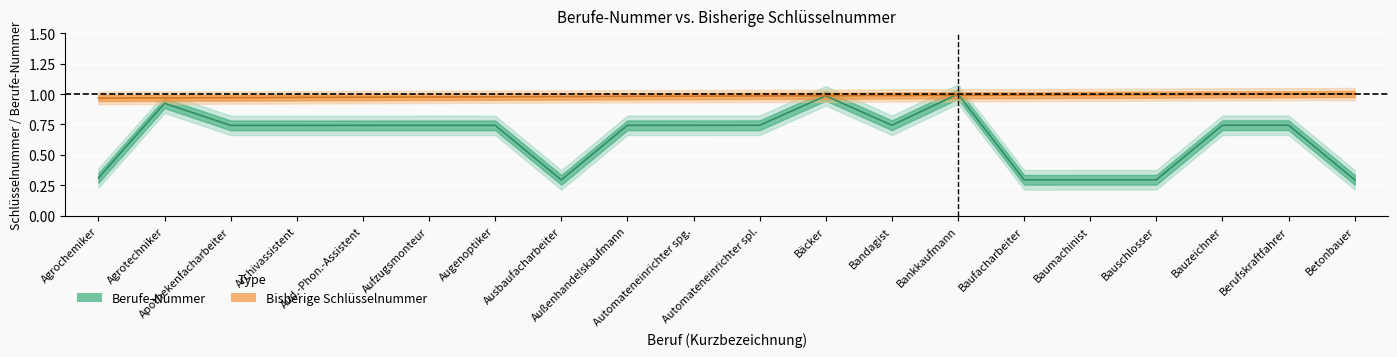

What is the average value of the Bisherige Schlüsselnummer series?

1.0